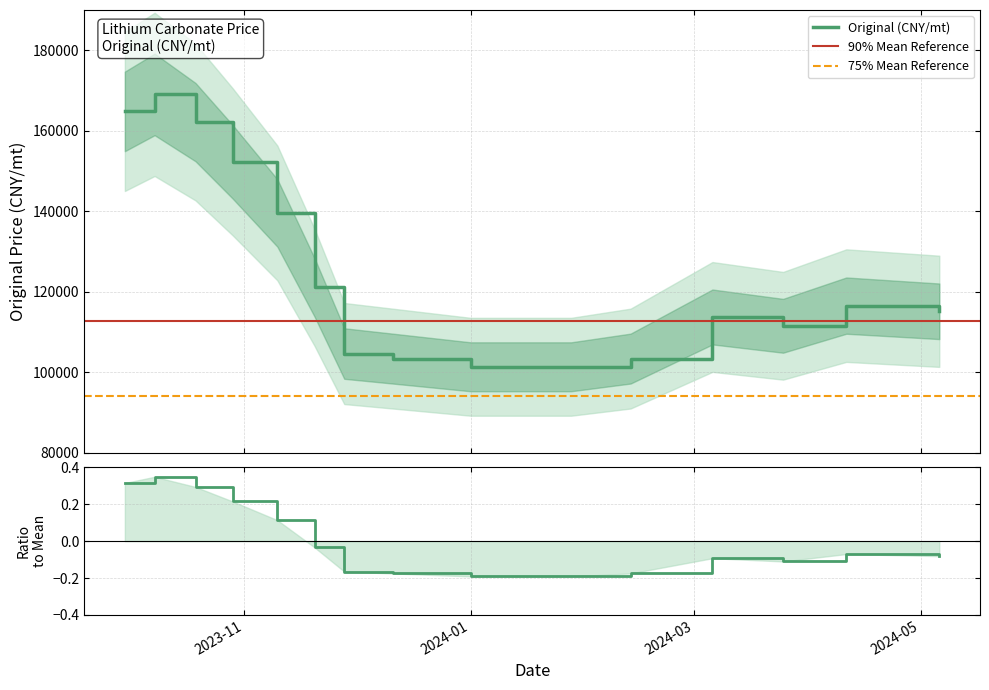

What is the minimum value shown in the chart?

101339.0